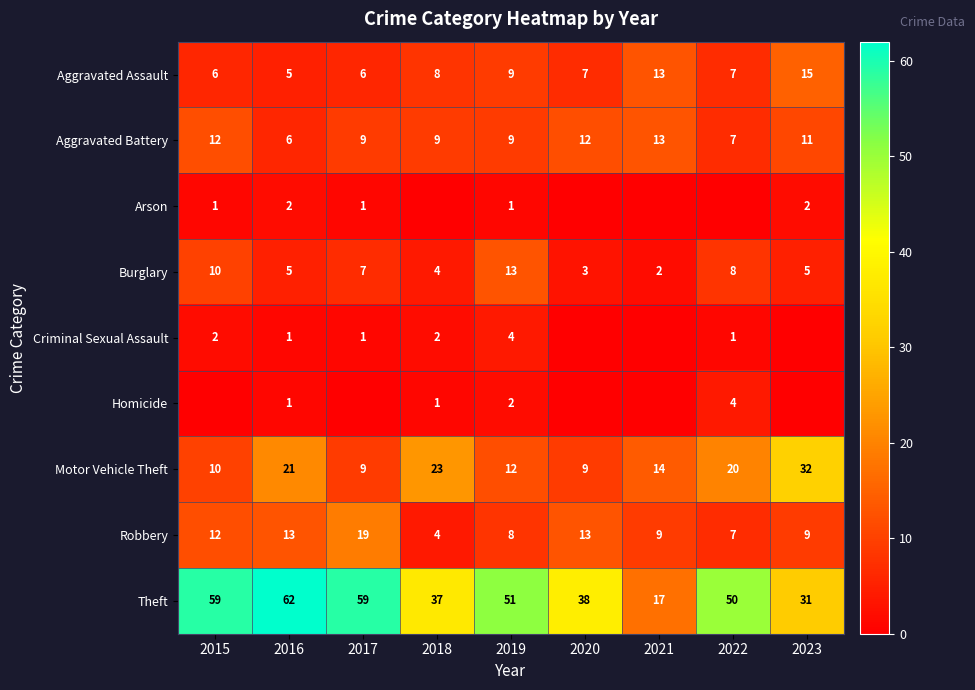

Where does the Motor Vehicle Theft series first go above 14?

2016